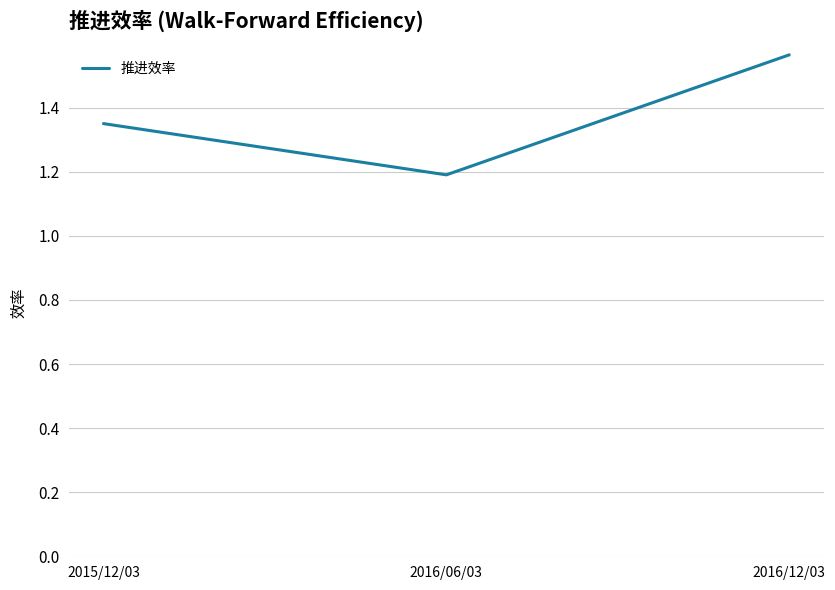

What is the change in value from 2015/12/03 to 2016/12/03?

+0.2